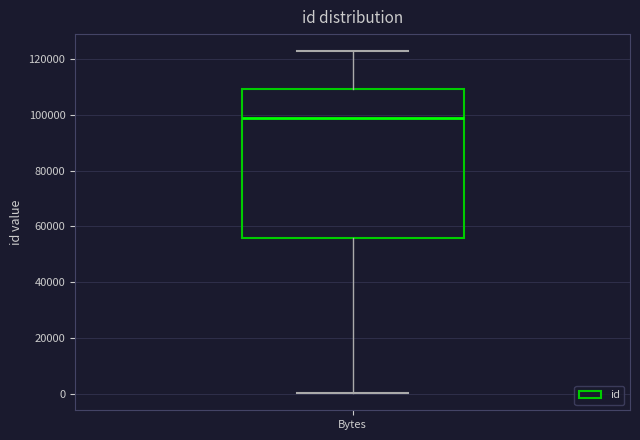

Read this box plot against the y-axis: the position of the median line, the range covered by the box, and the ends of both whiskers. The values are not printed on the chart, so give them approximately, as read against the axis.

median 98000, box 56000 to 110000, whiskers 0 to 122000